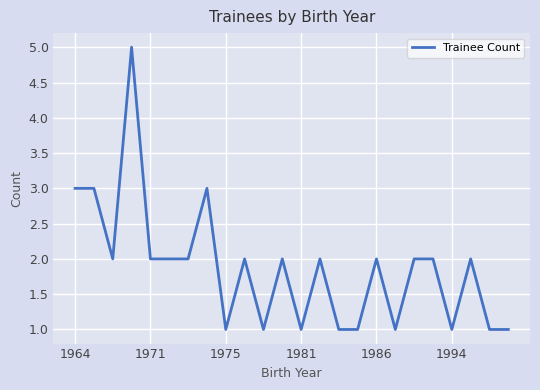

What is the difference between the maximum and minimum values?

4